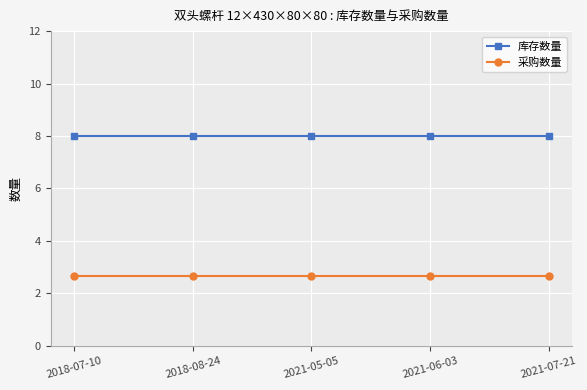

True or false: 库存数量 and 采购数量 cross at least once.

False